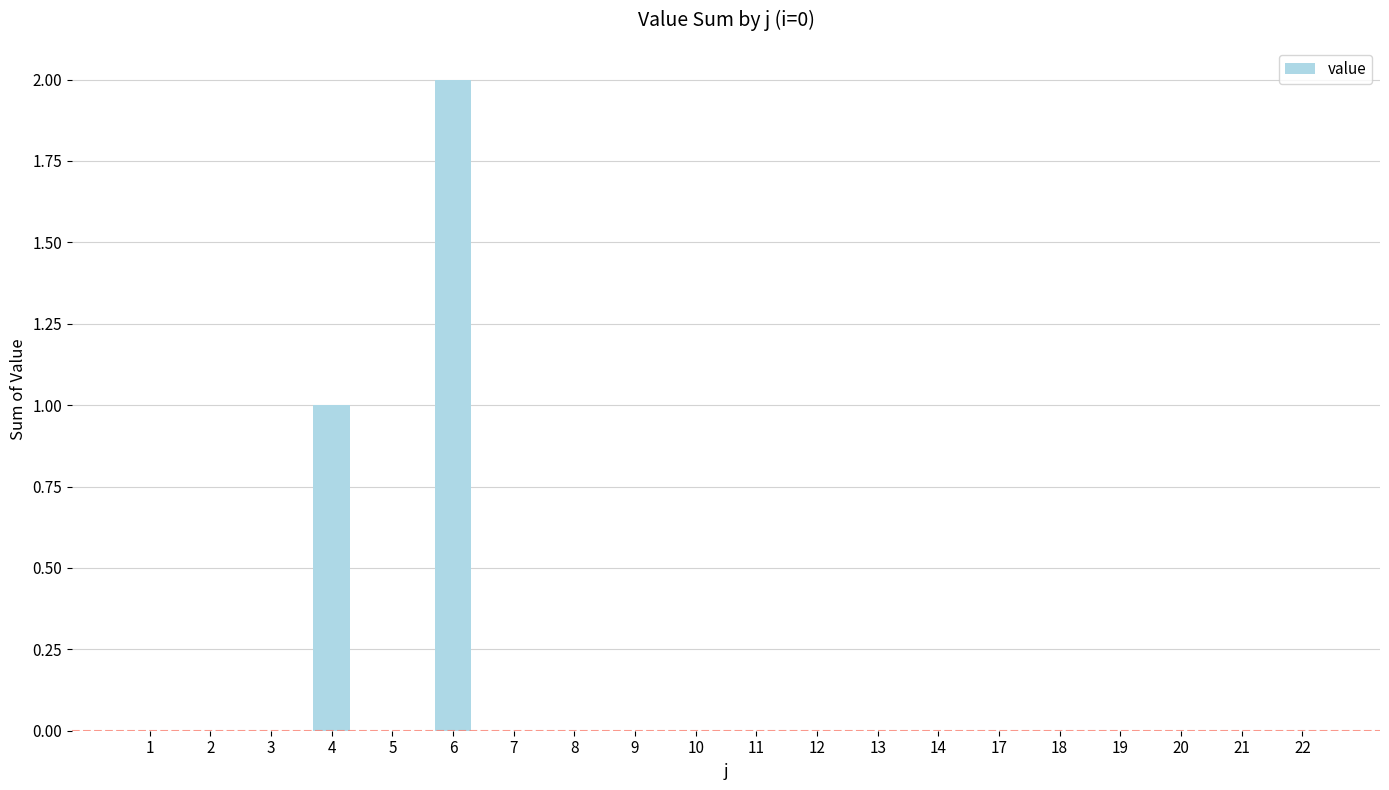

How many series are shown in this chart?

1